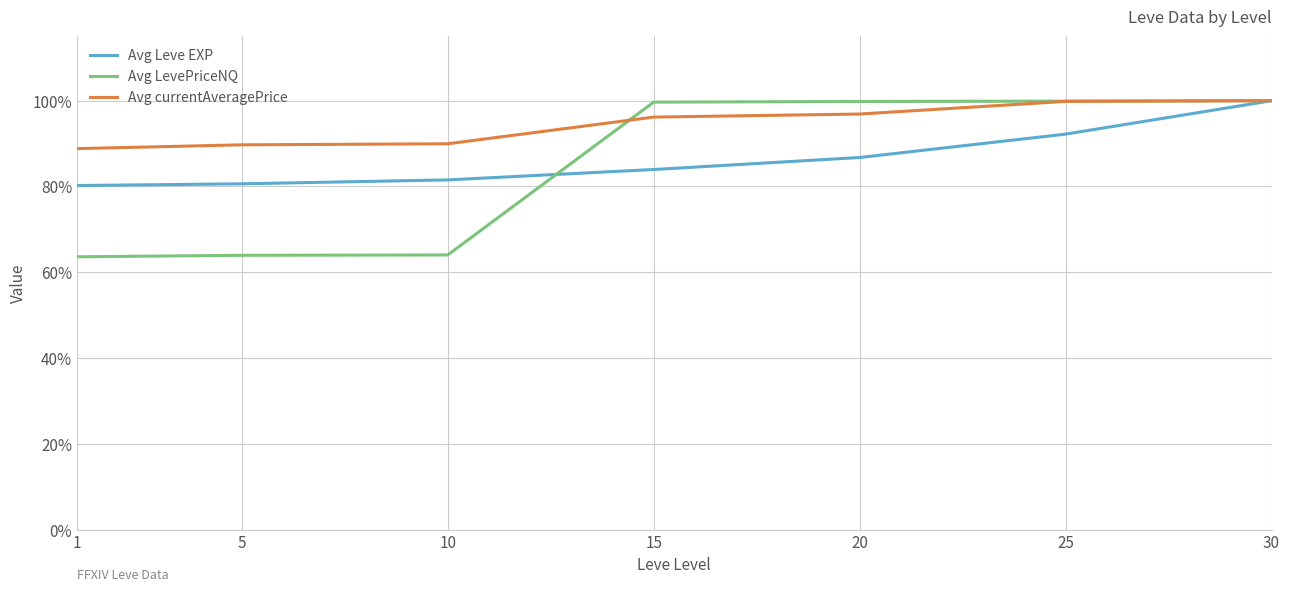

What is the total value across all series at 30?

300.0